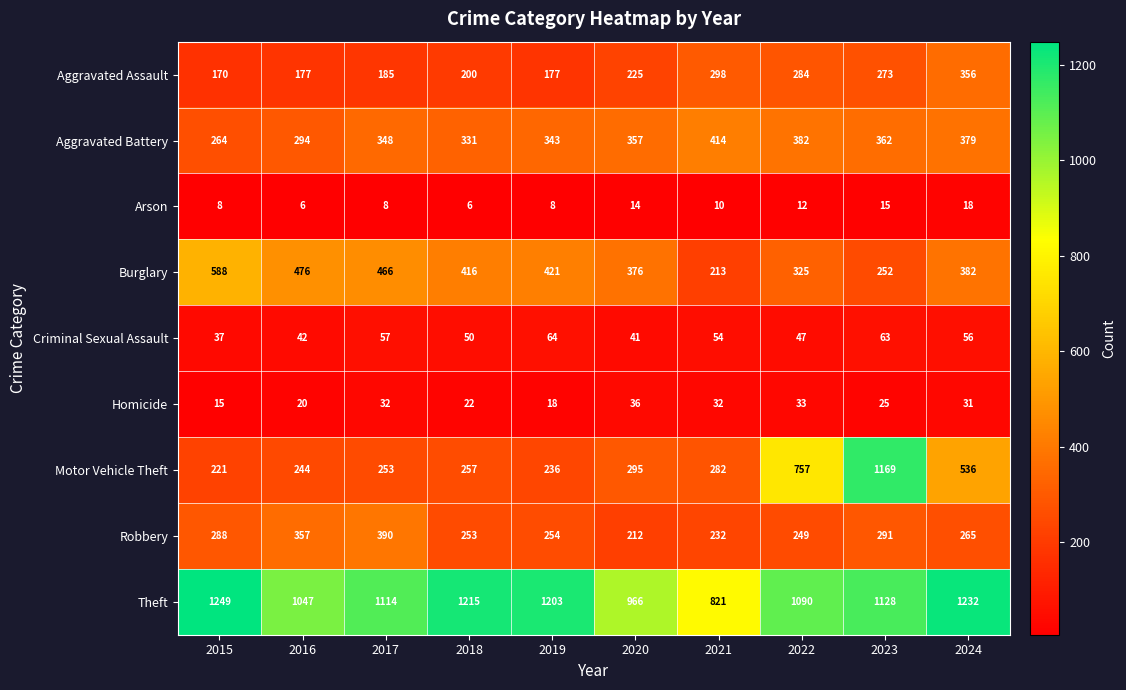

Is it true that Aggravated Assault equals 108 at 2017?

False